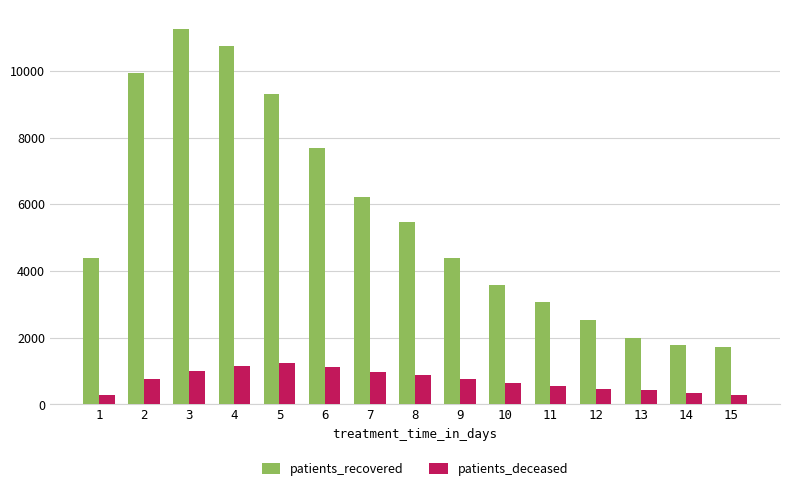

What is the spread (max minus min) of values at 7?

5233